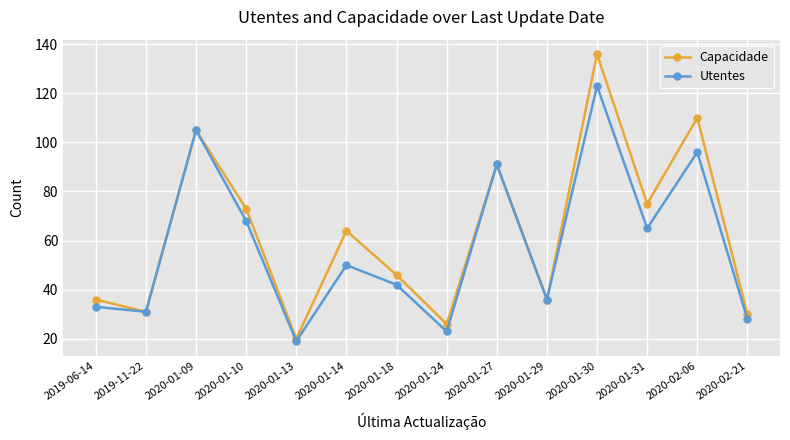

Reading left to right, list all the values displayed in this chart.

Capacidade: 2019-06-14=36	2019-11-22=31	2020-01-09=105	2020-01-10=73	2020-01-13=20	2020-01-14=64	2020-01-18=46	2020-01-24=26	2020-01-27=91	2020-01-29=36	2020-01-30=136	2020-01-31=75	2020-02-06=110	2020-02-21=30
Utentes: 2019-06-14=33	2019-11-22=31	2020-01-09=105	2020-01-10=68	2020-01-13=19	2020-01-14=50	2020-01-18=42	2020-01-24=23	2020-01-27=91	2020-01-29=36	2020-01-30=123	2020-01-31=65	2020-02-06=96	2020-02-21=28